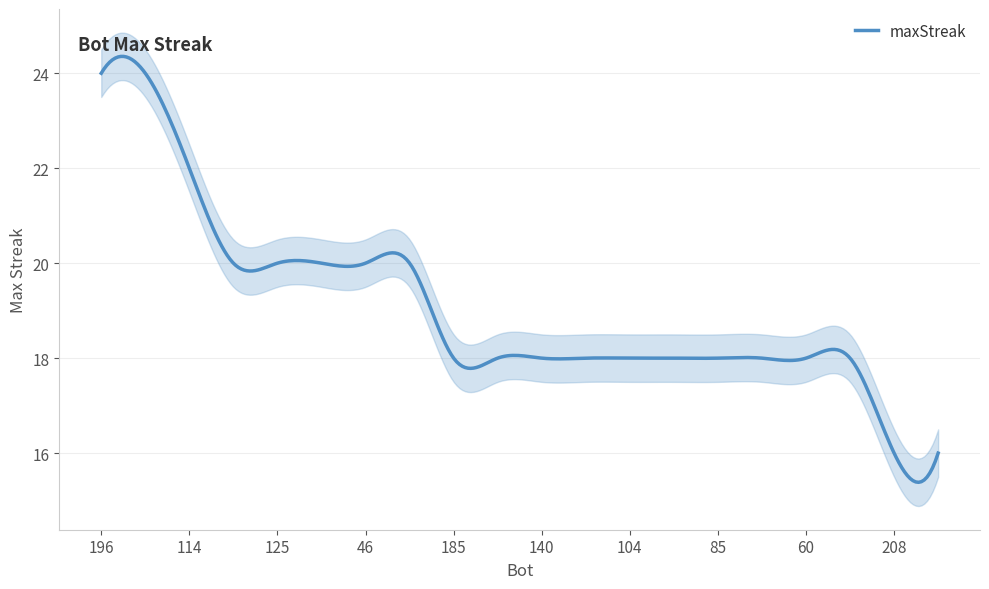

Rank the categories by value from highest to lowest.

196, 66, 114, 150, 125, 124, 46, 35, 185, 146, 140, 123, 104, 94, 85, 67, 60, 40, 208, 207